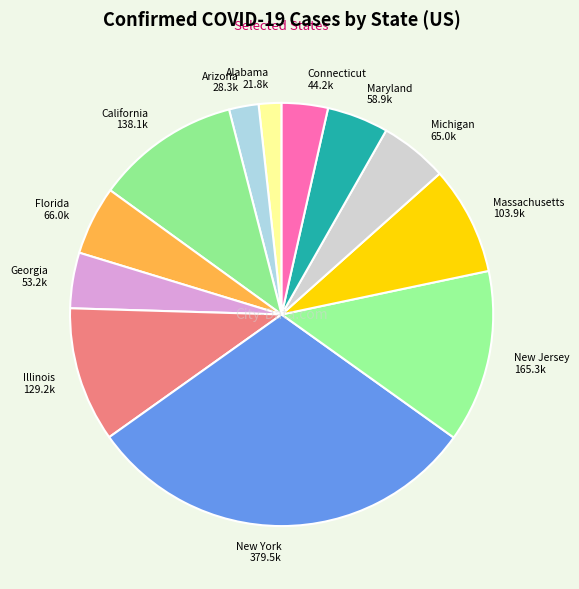

Is there any slice that represents more than half of the pie?

No